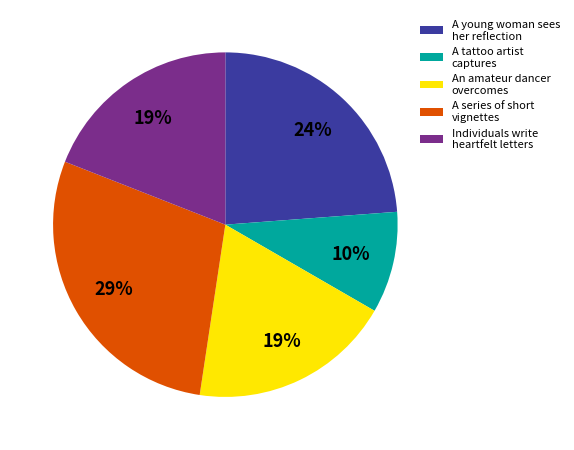

How many segments does this pie chart have?

5